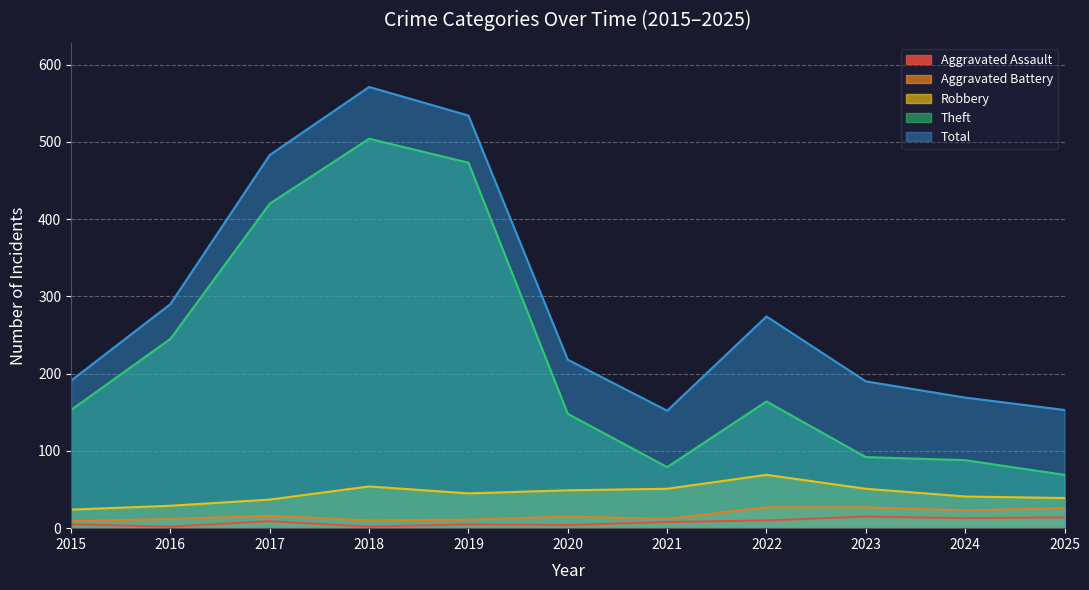

Does the chart display data point markers on the line(s)?

No